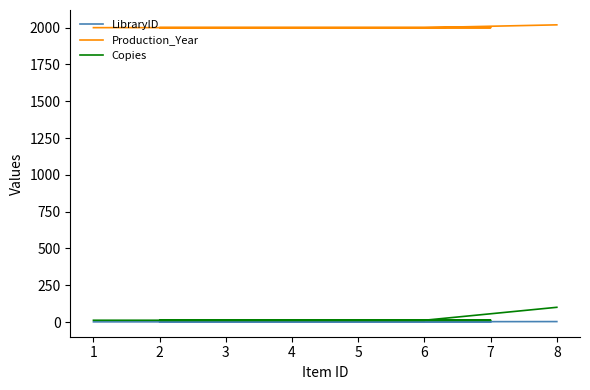

How many lines are shown in the chart?

3